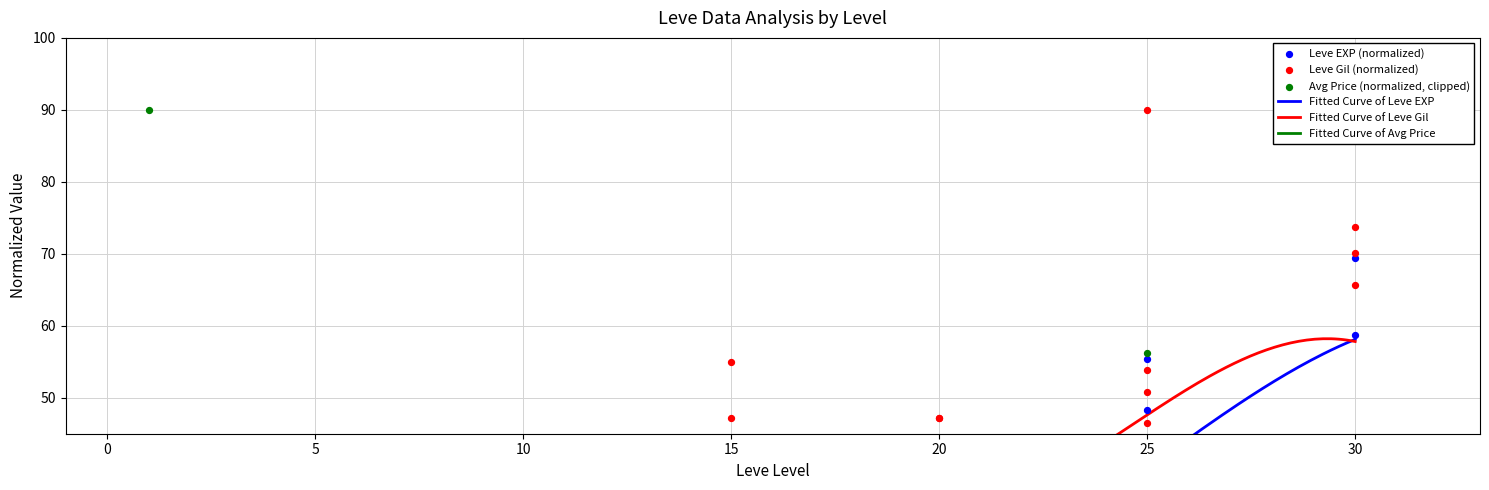

At which category is the sum across all series the highest?

30